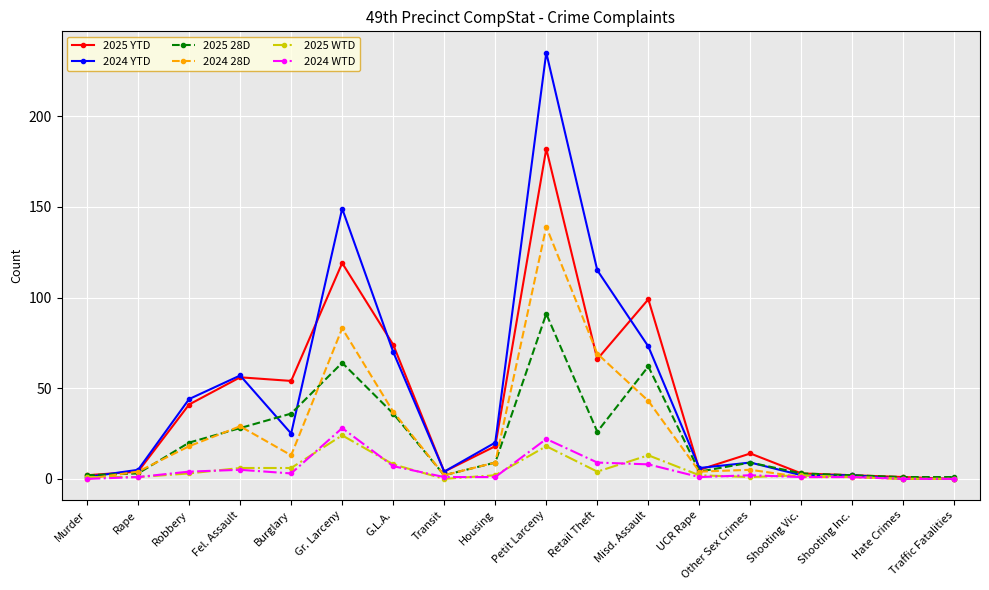

Which category has the highest value across all series?

Petit Larceny